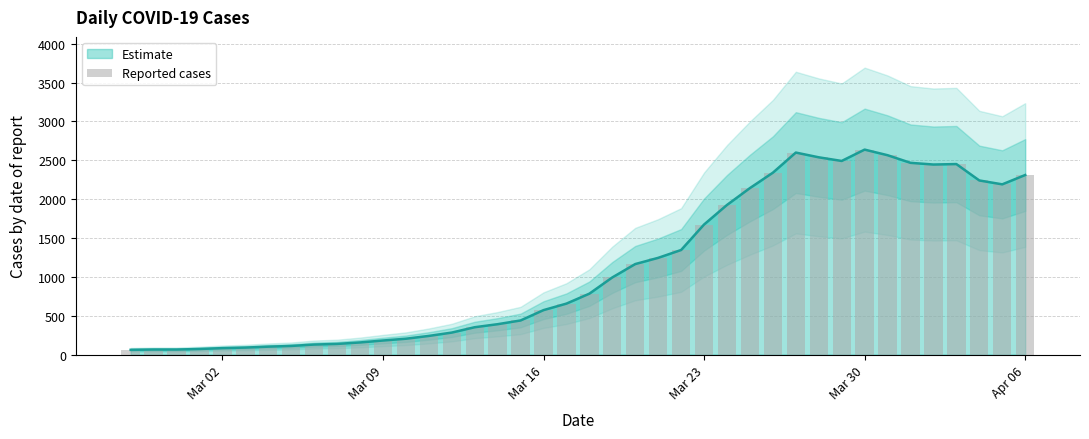

What is the maximum value for Estimate?

2638